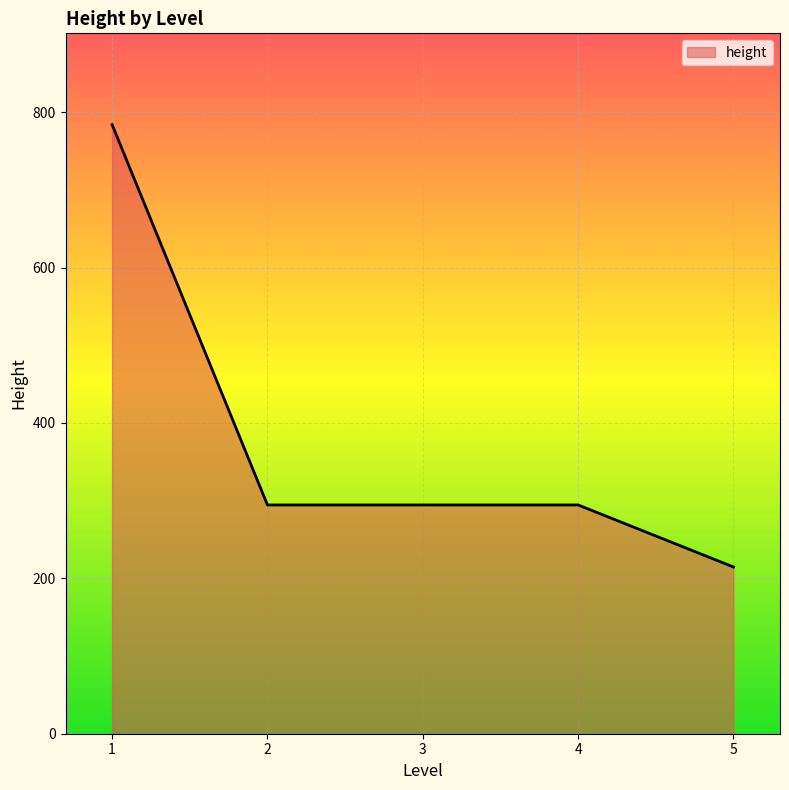

At which category does the chart reach its peak across all series?

1